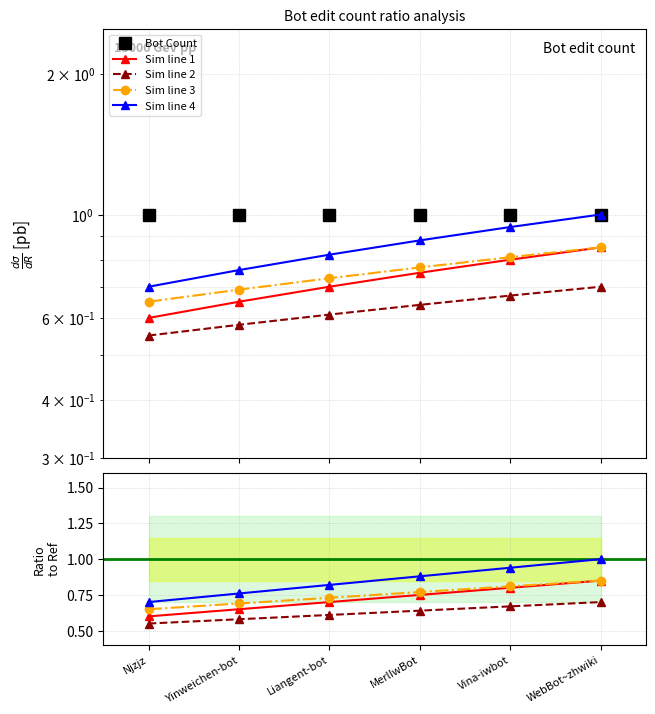

What are all the series names shown in the legend?

Bot Count, Sim line 1, Sim line 2, Sim line 3, Sim line 4